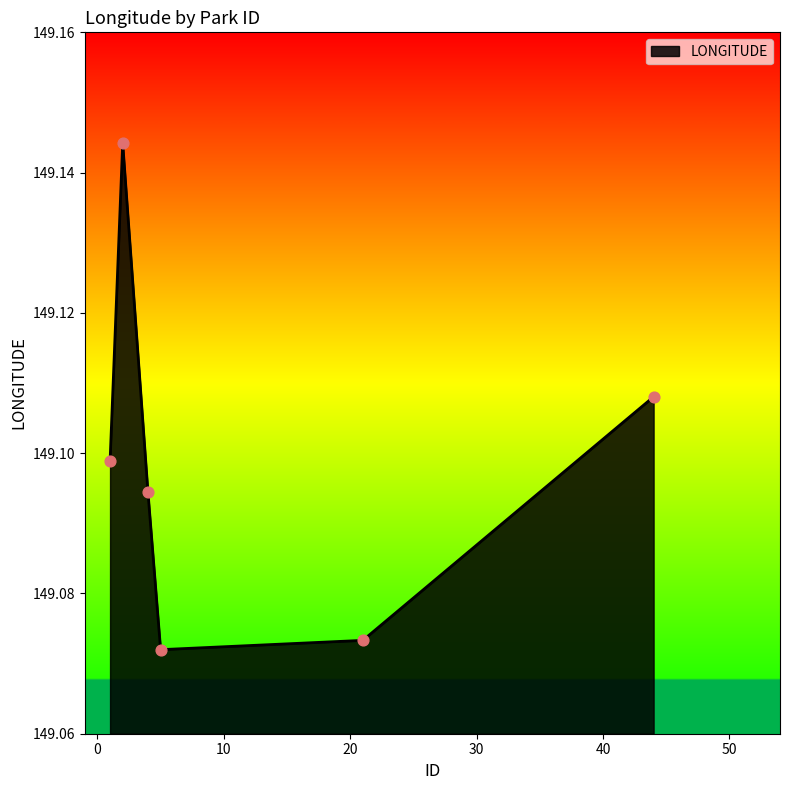

True or false: the data has more than 2 interior local peaks.

False